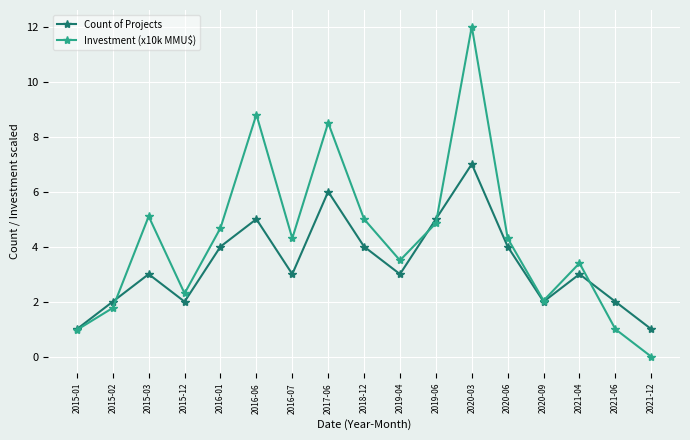

How many distinct data groups are displayed?

2